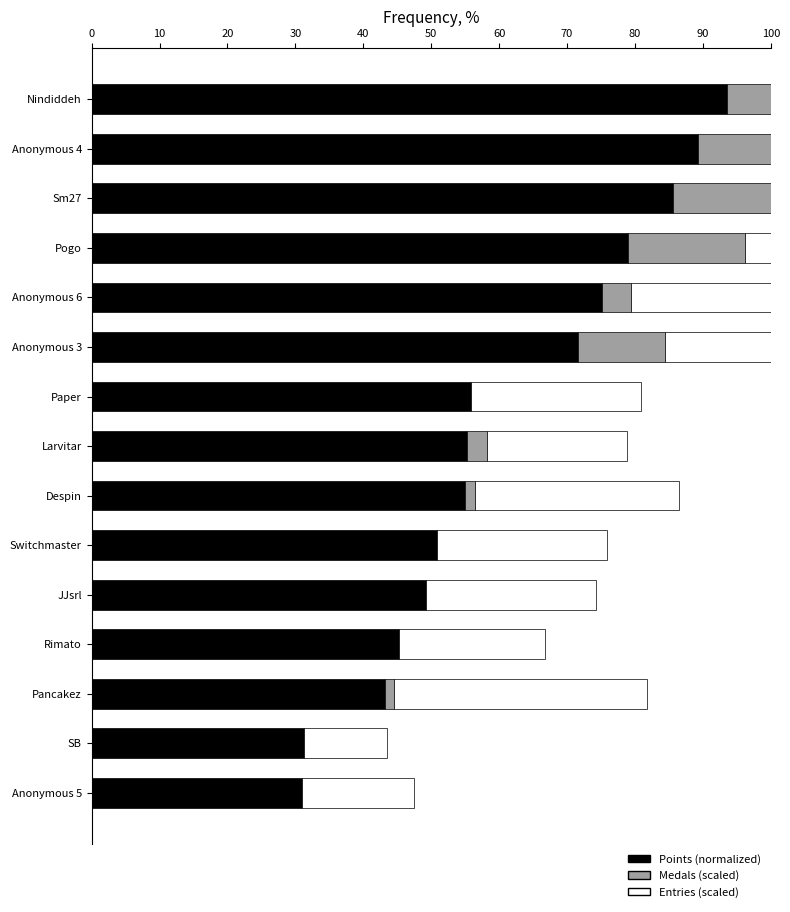

What is the difference between the maximum and minimum values in the Entries (scaled) series?

37.9